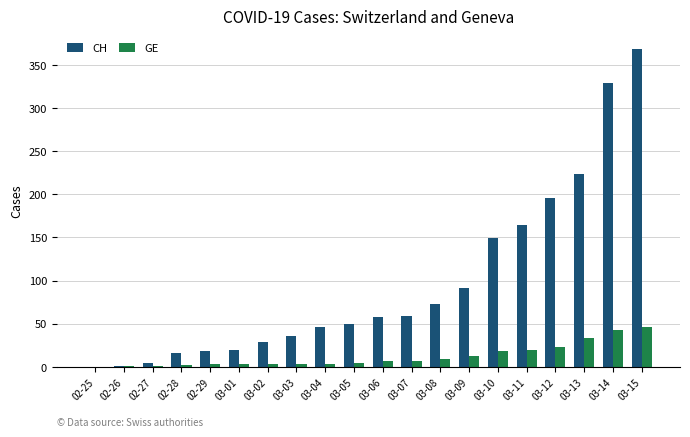

How many series are shown in this chart?

2